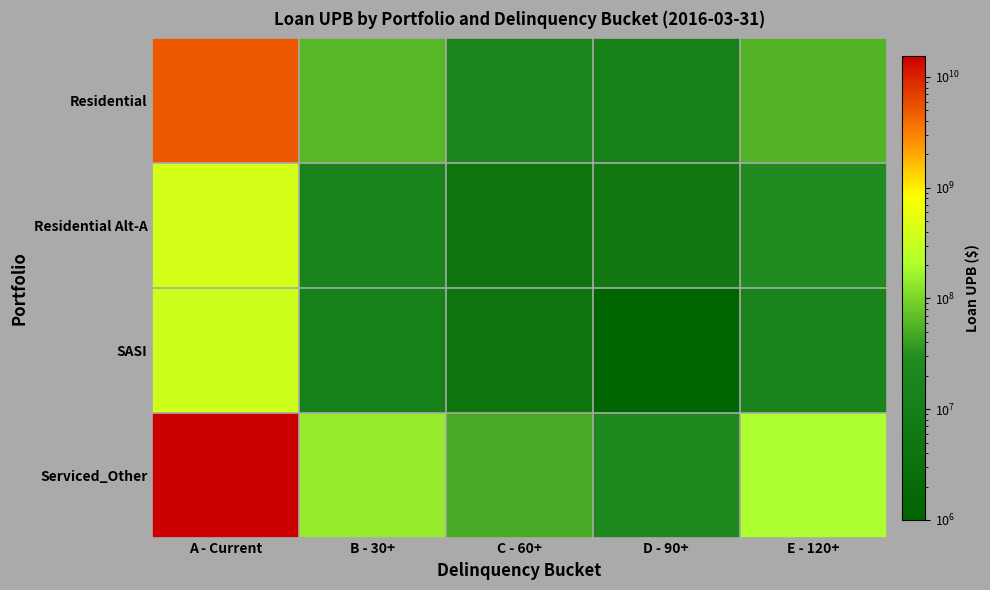

Which has a higher value, C - 60+ or B - 30+?

B - 30+